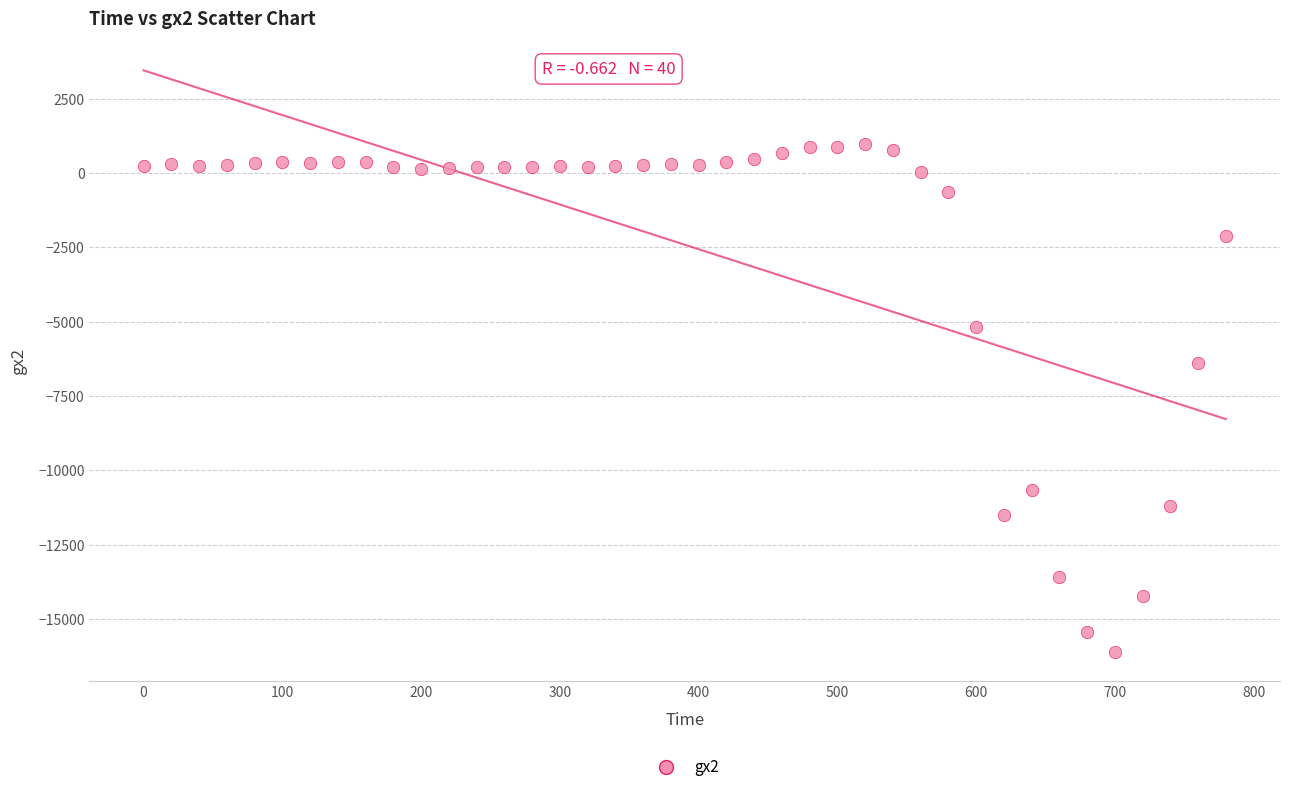

What Y value in the scatter plot is closest to -7569?

-6400